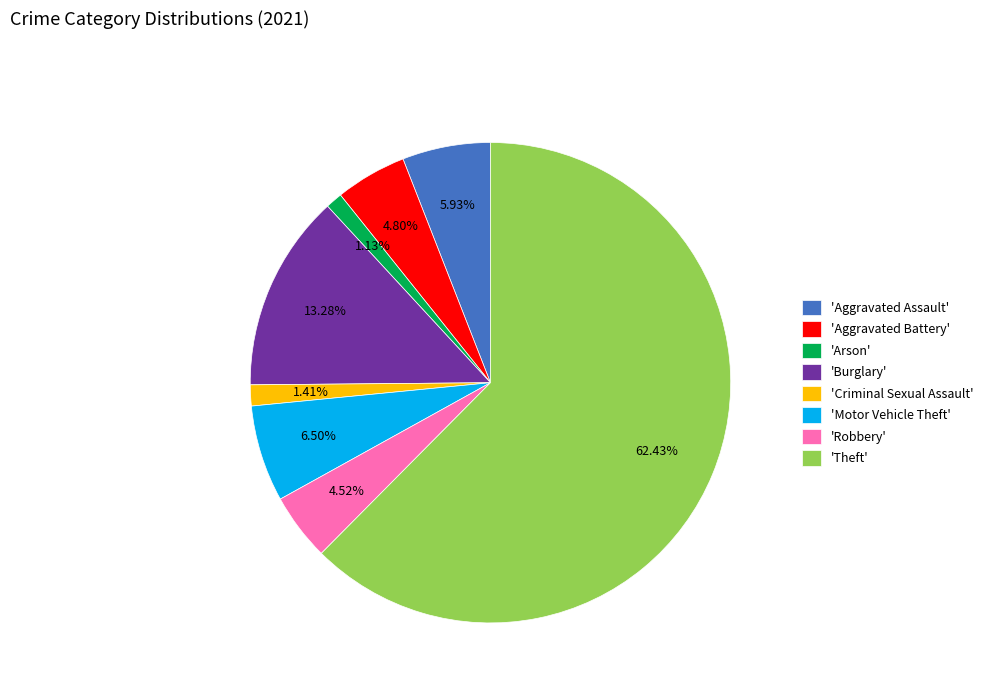

Which slice is the largest?

'Theft'